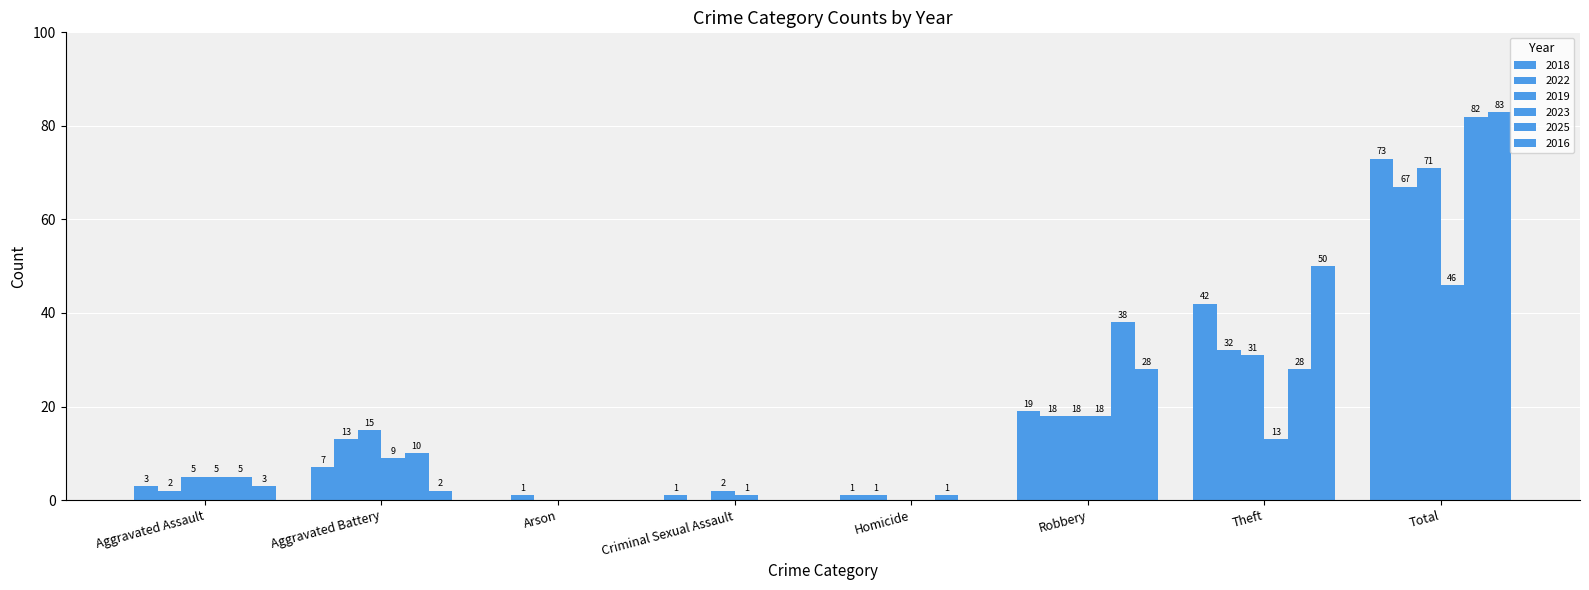

What is the difference between the second highest and second lowest values in the 2016 series?

50